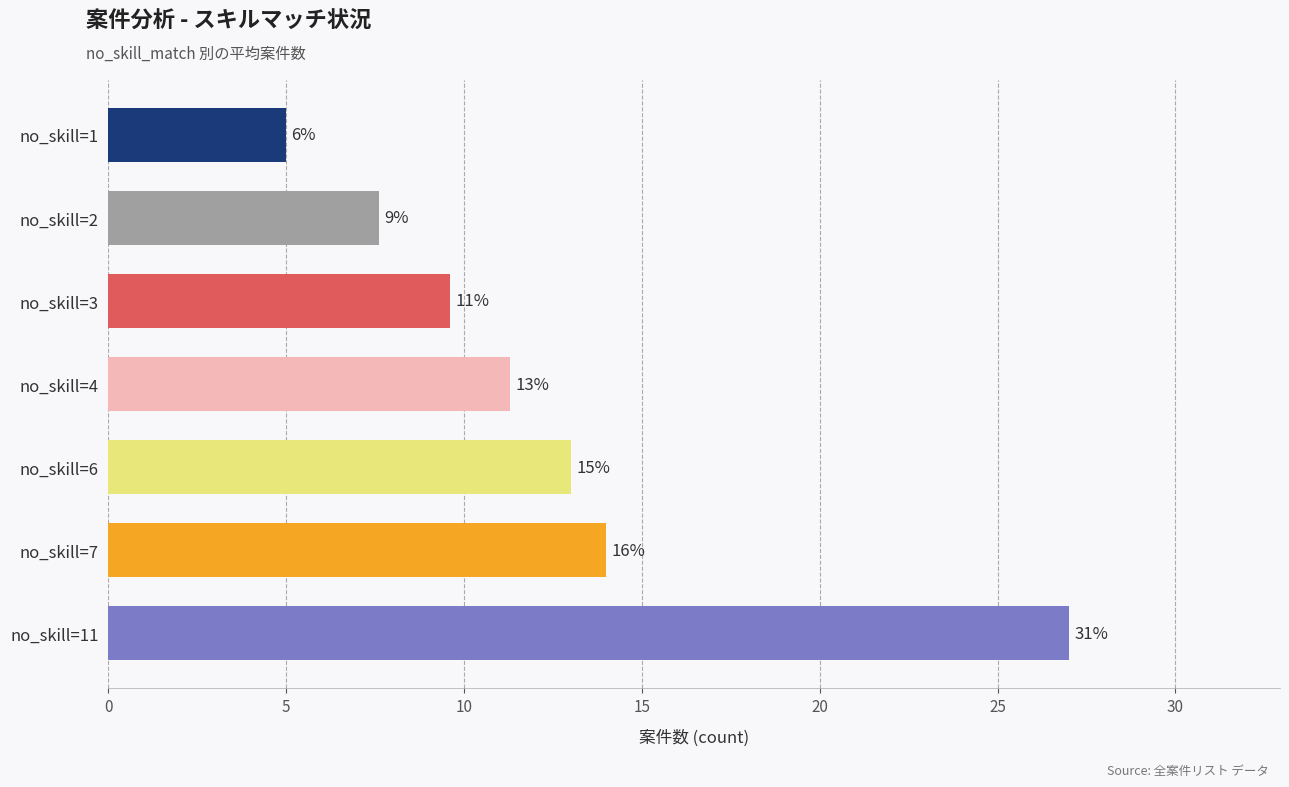

What is the smallest value displayed?

5.0